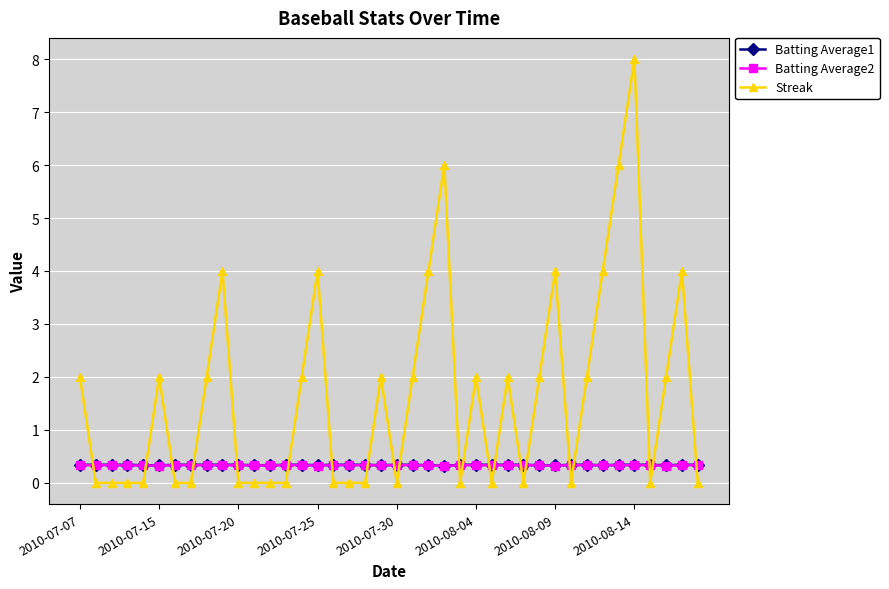

What is the value of the Batting Average2 point at the 34th from the left?

0.3